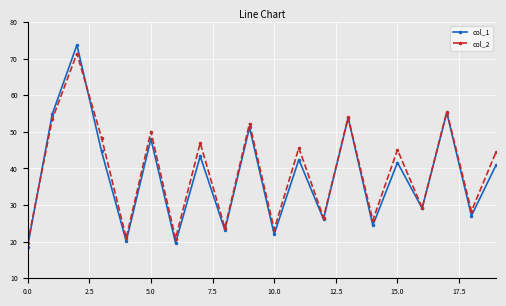

In col_1, how many points are higher than both neighbors (excluding endpoints)?

8